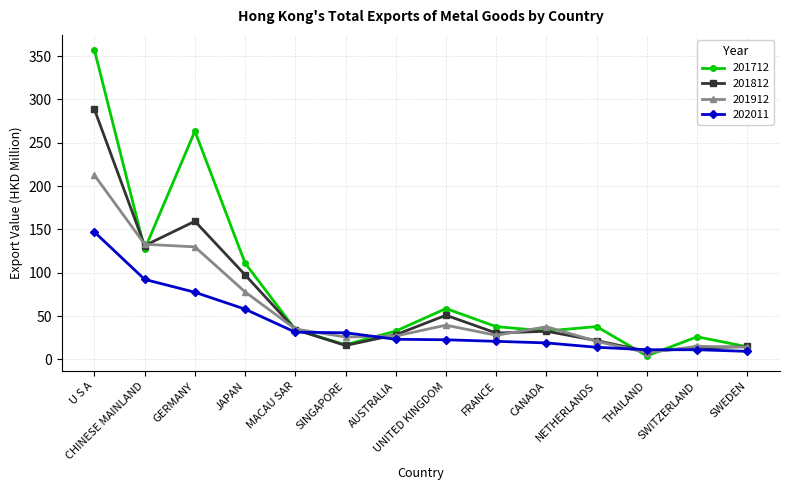

Which series has the widest spread of values?

201712